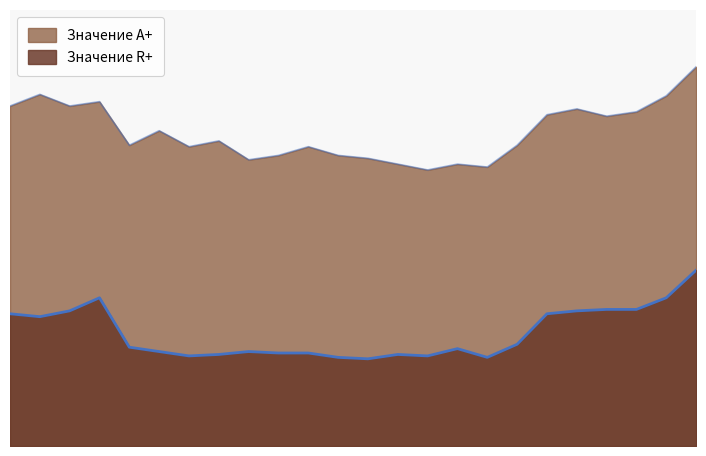

How many interior local valleys does the Значение R+ series have?

5